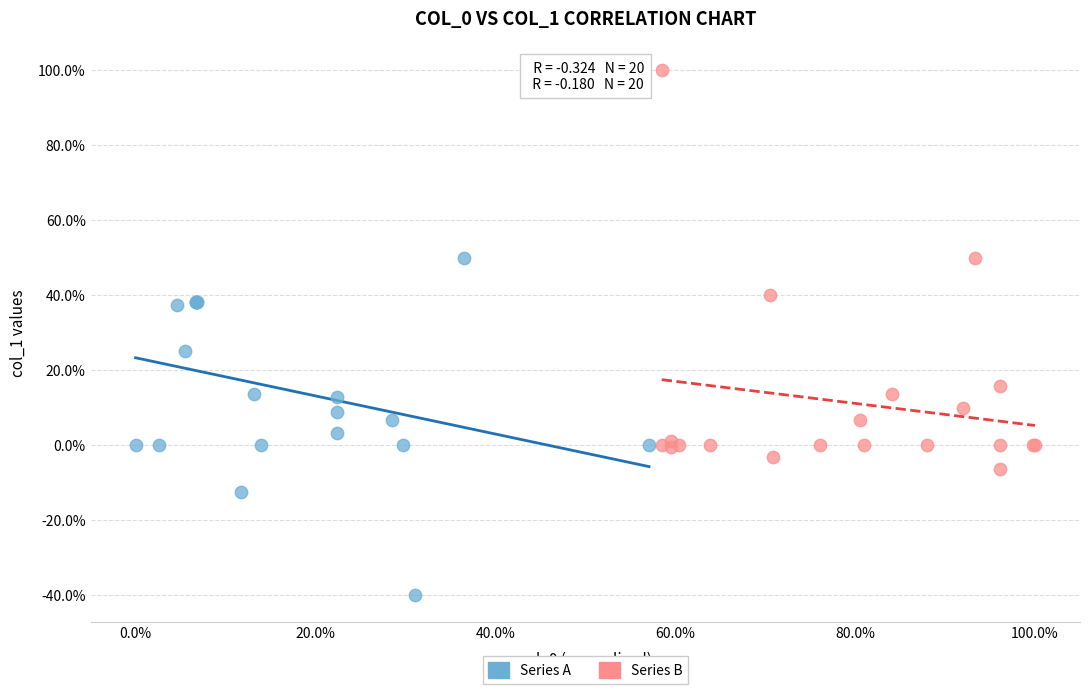

Which series reaches the minimum Y coordinate?

Series A